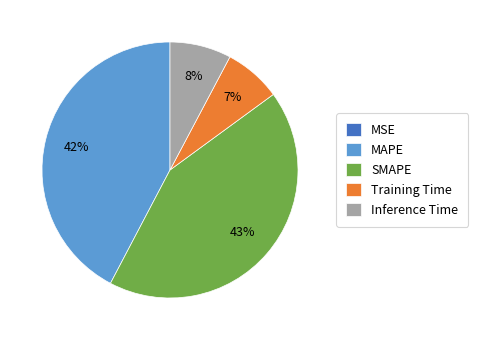

To the nearest percent, what percentage of the pie is Training Time?

7%